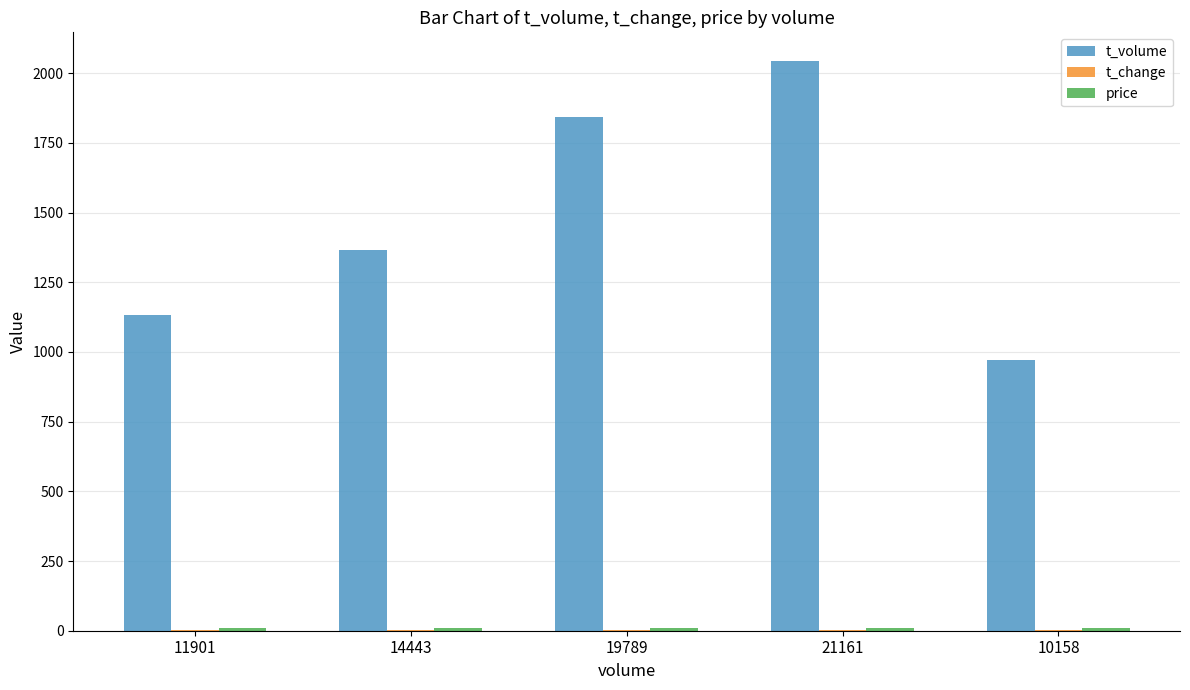

At which category is the sum across all series the highest?

21161